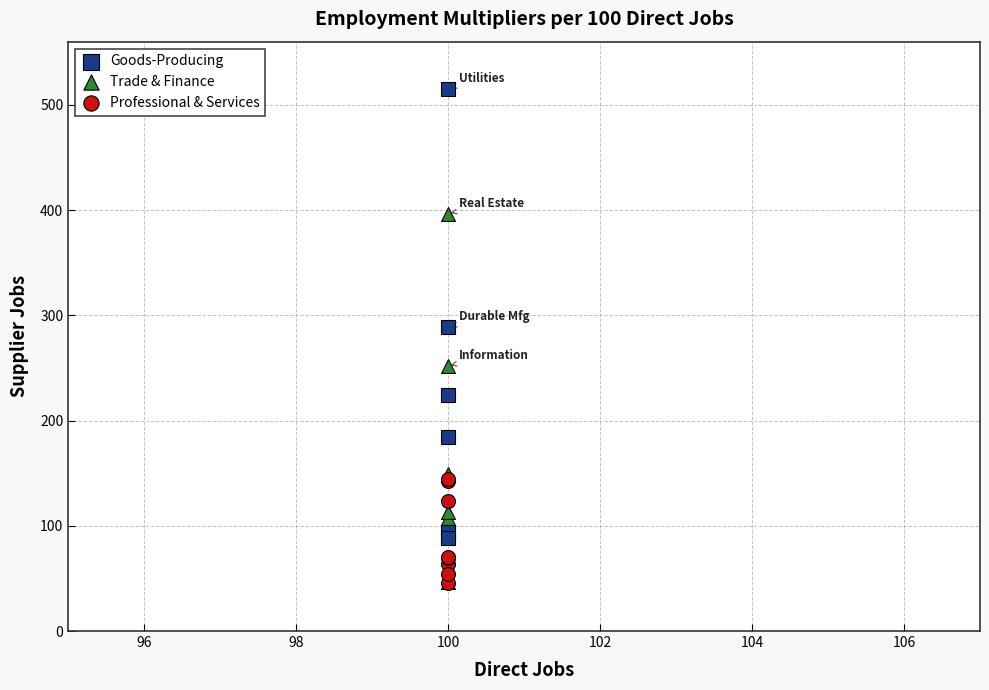

Which series has the widest spread of Y values?

Goods-Producing